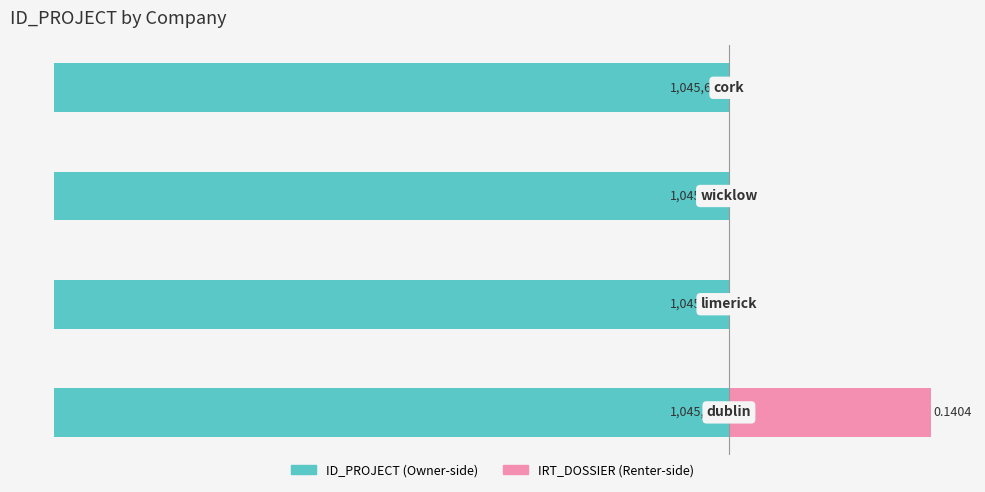

The value of ID_PROJECT (Owner) at −0.6 is -1045626.0. True or false?

True